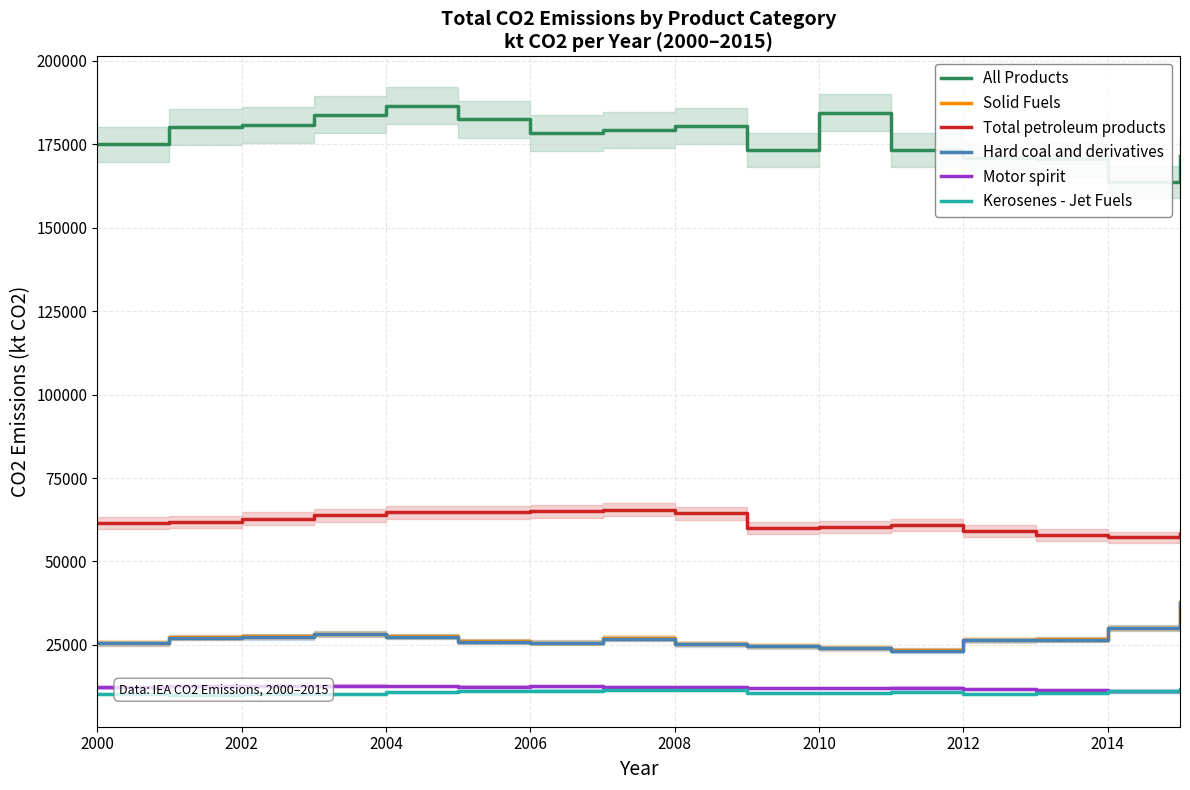

True or false: Hard coal and derivatives and Solid Fuels cross at least once.

False